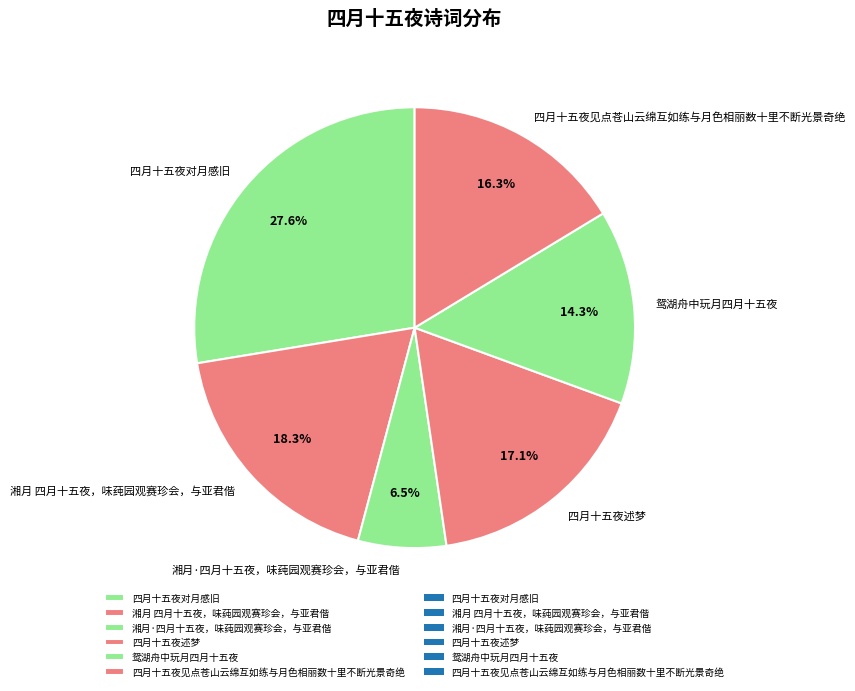

What is the ratio of the value at 湘月 四月十五夜，味莼园观赛珍会，与亚君偕 to the value at 湘月·四月十五夜，味莼园观赛珍会，与亚君偕?

2.8